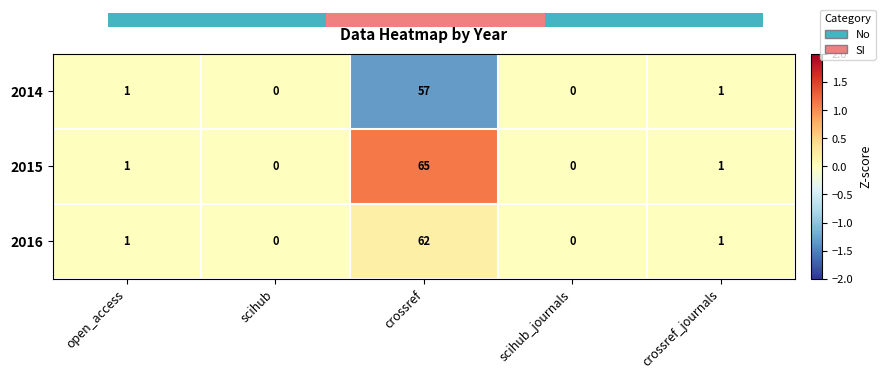

The value of 2014 at crossref_journals is 0.6. True or false?

False